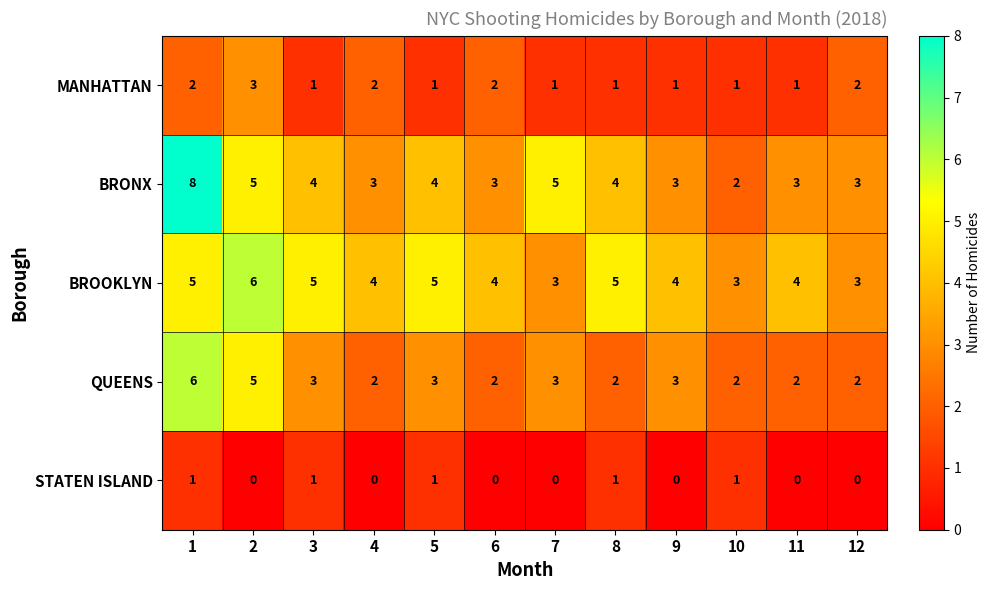

The value of STATEN ISLAND at 9 is 0. True or false?

True